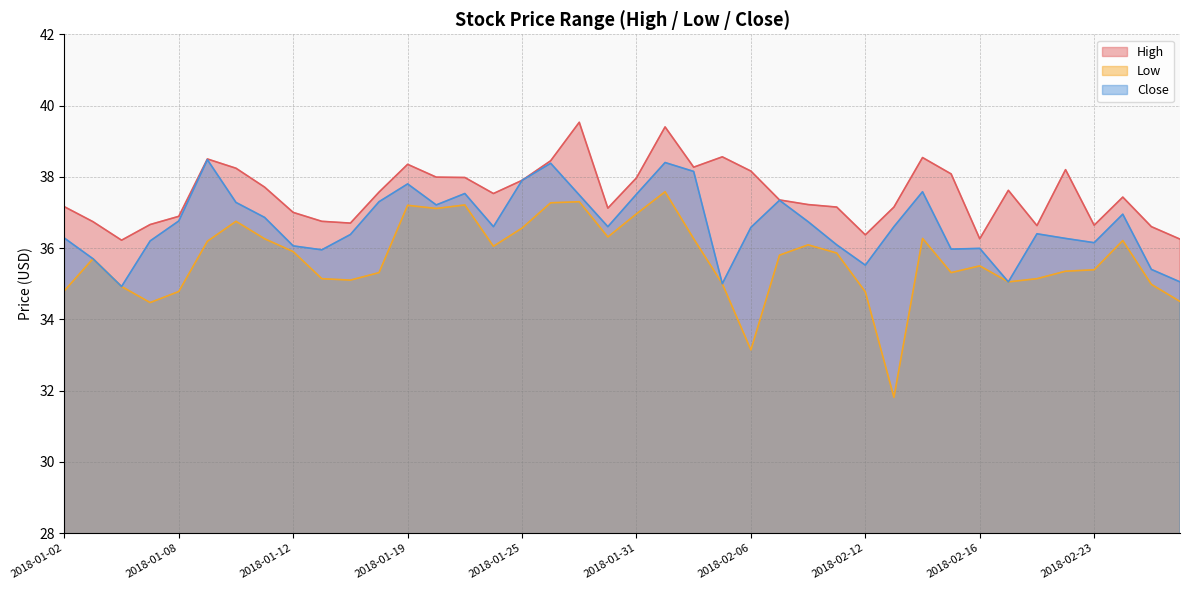

At which category is the sum across all series the highest?

2018-02-01